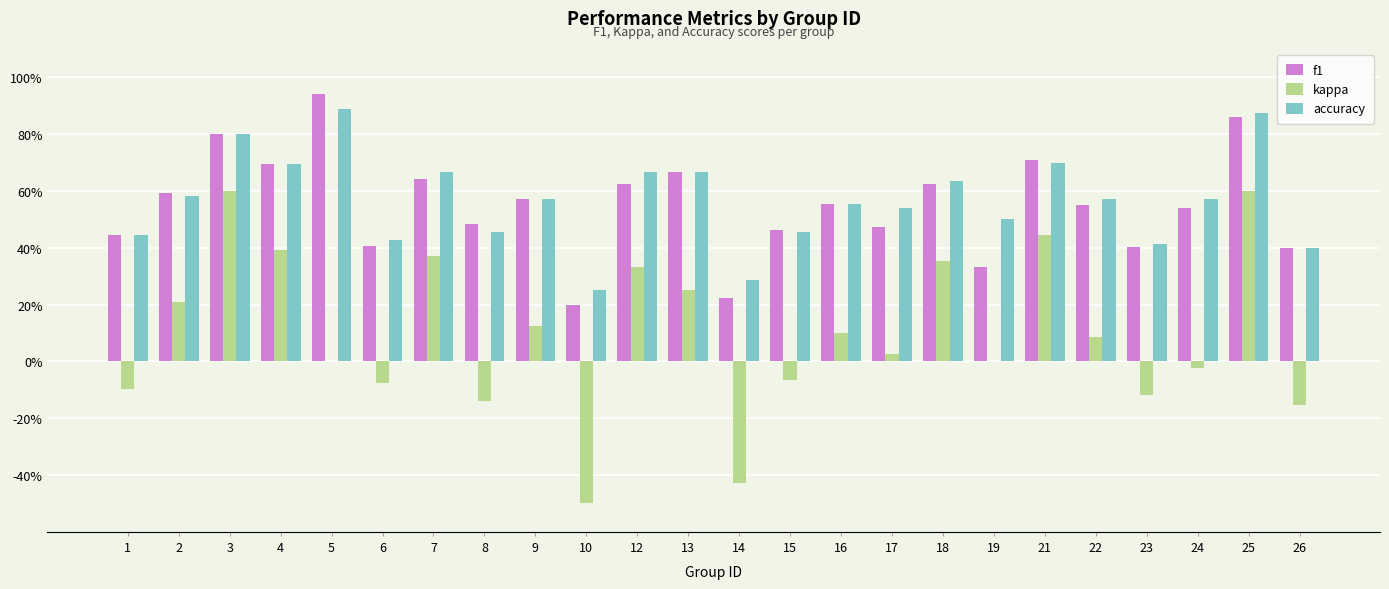

Are the bars horizontal?

No